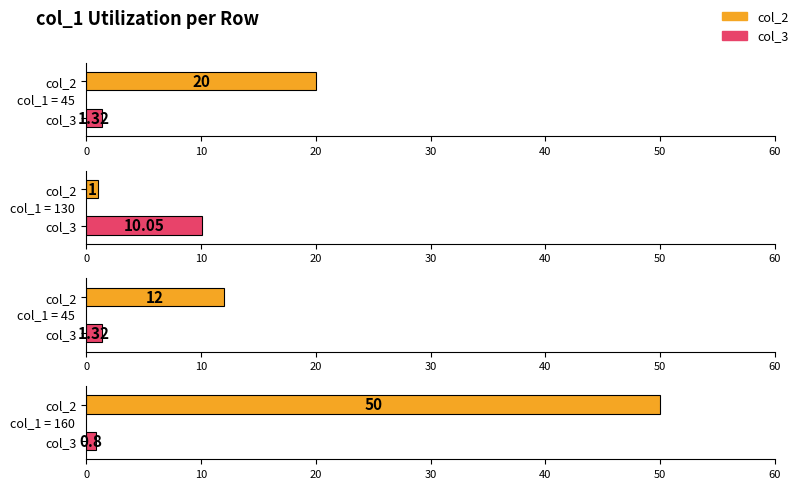

Count the number of data series in this chart.

2